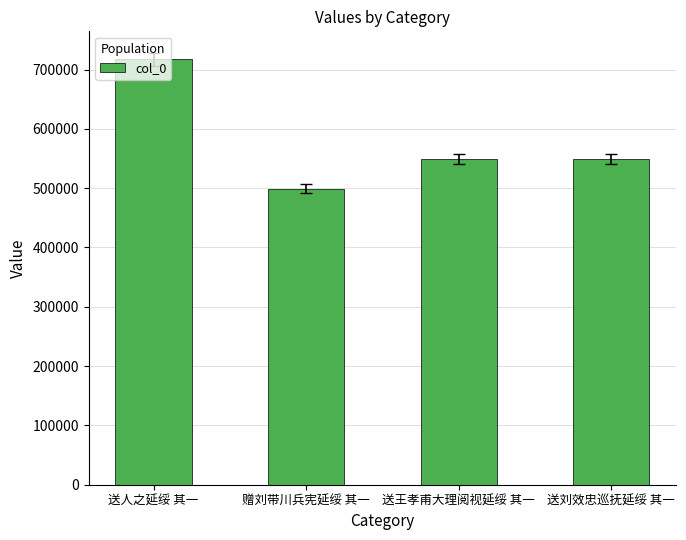

What is the difference between the values at 送人之延绥 其一 and 赠刘带川兵宪延绥 其一?

218551